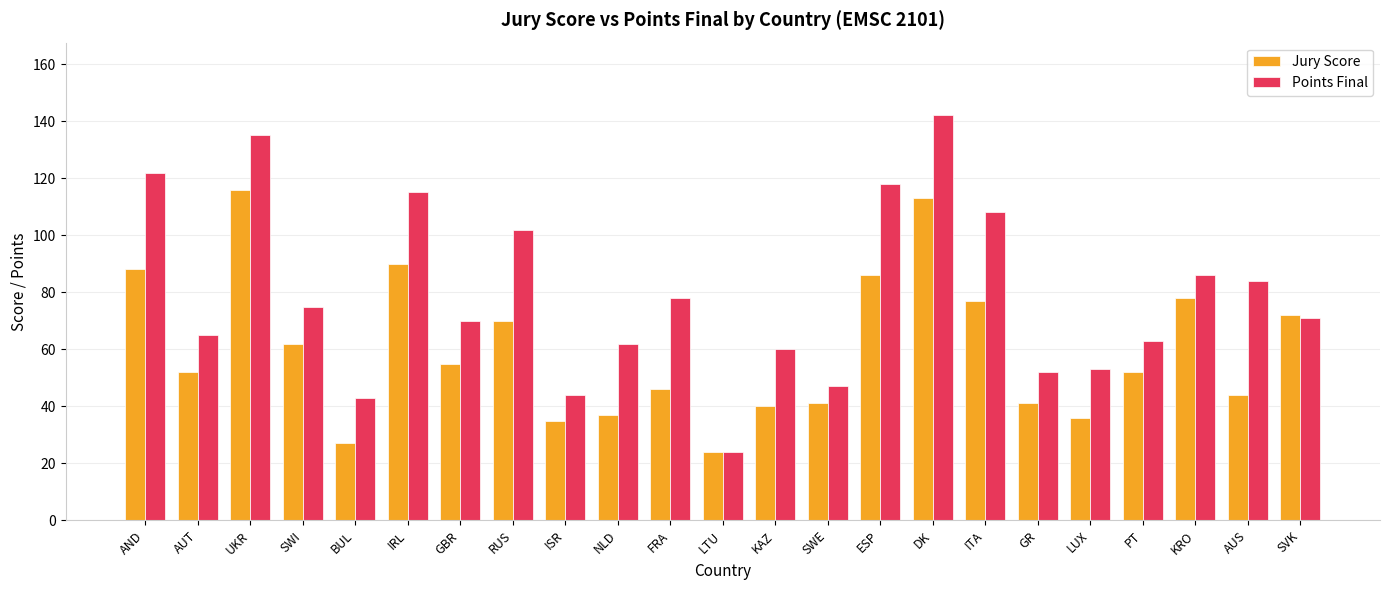

Which series has the widest spread of values?

Points Final